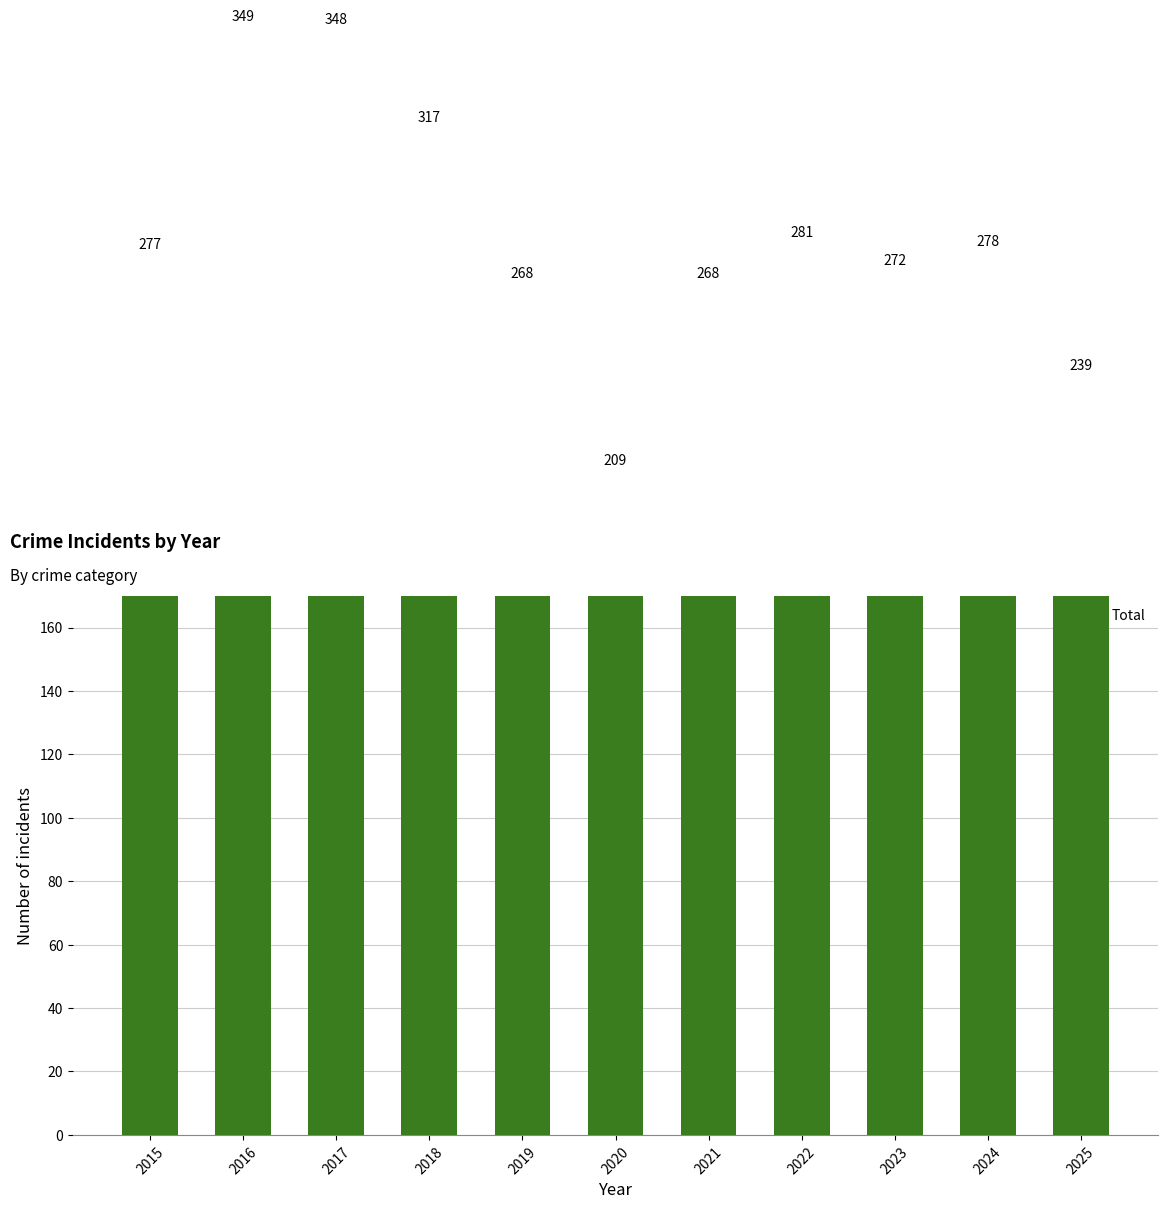

Is it true that the value at 2019 is 268?

True